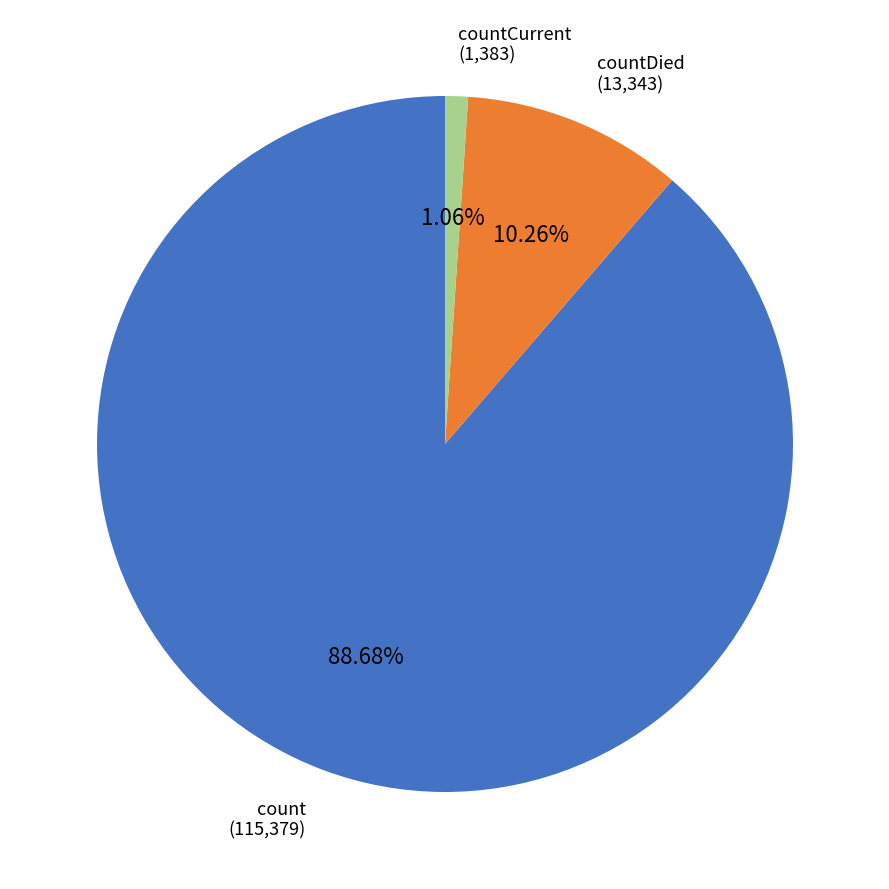

How many slices are in this pie chart?

3